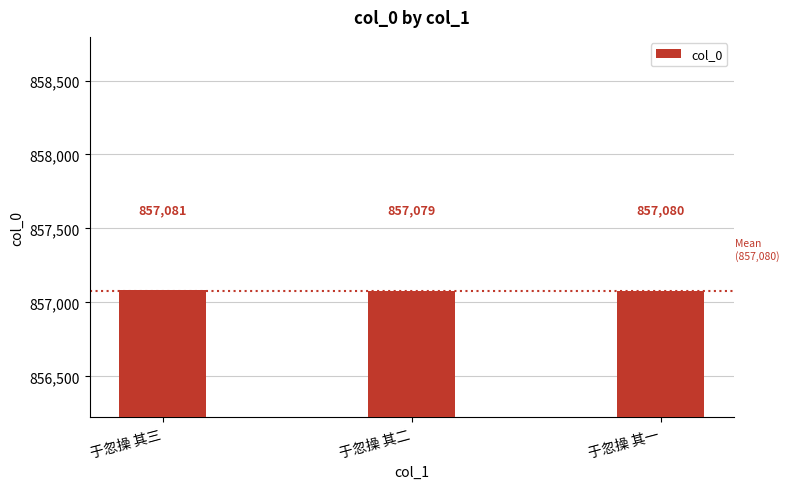

Are the bars grouped side by side (vs. stacked)?

No